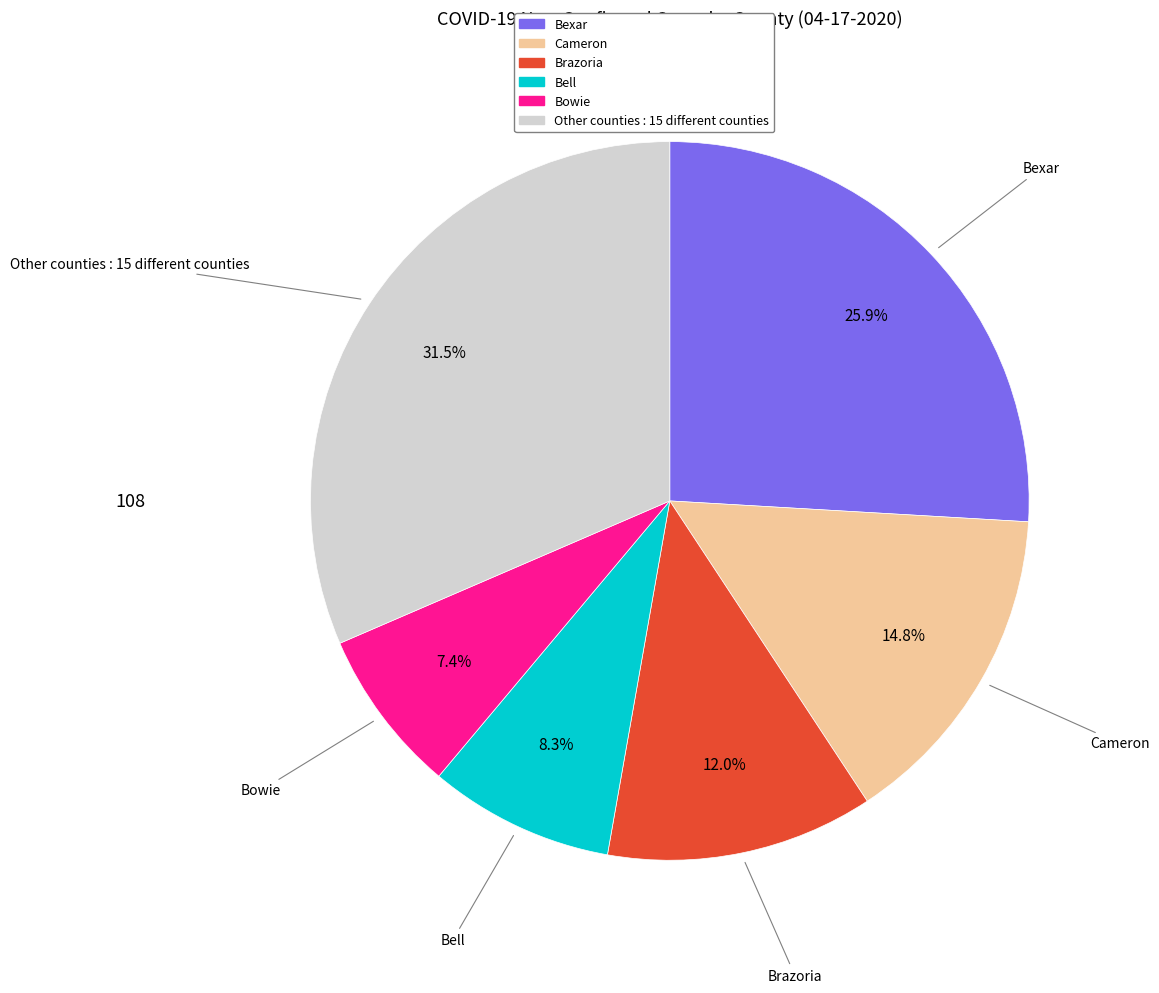

To the nearest percent, what is the difference between the largest and smallest slice percentages?

24%